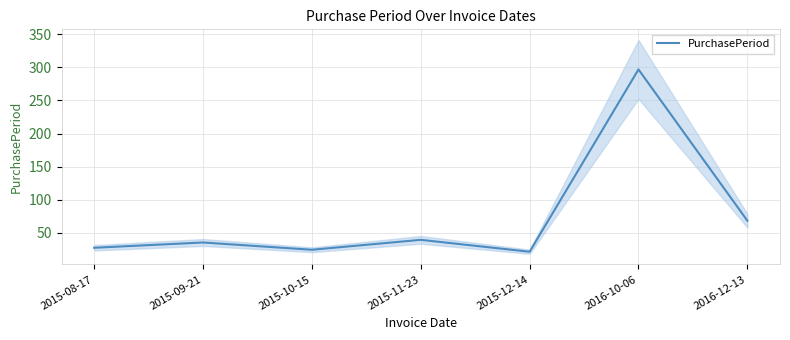

Which label corresponds to the largest value in the chart?

2016-10-06